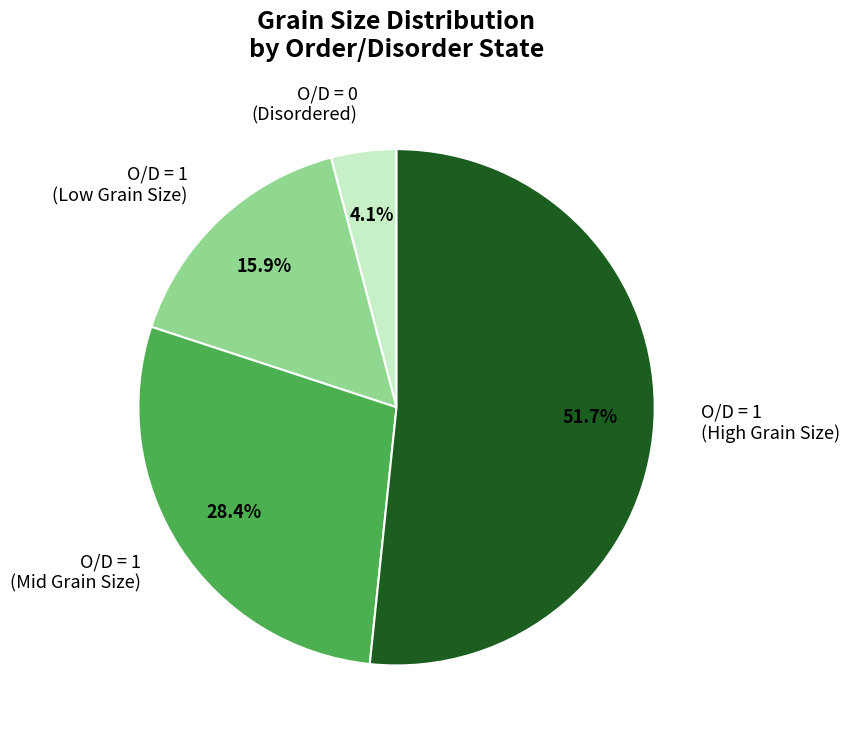

Approximately how many times larger is the value at O/D = 1 (Low Grain Size) compared to O/D = 1 (Mid Grain Size)?

0.6